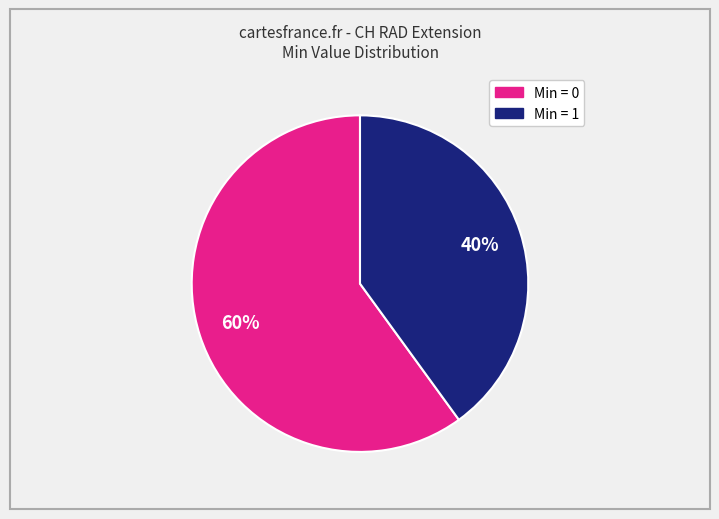

Is there a majority slice in this chart?

Yes